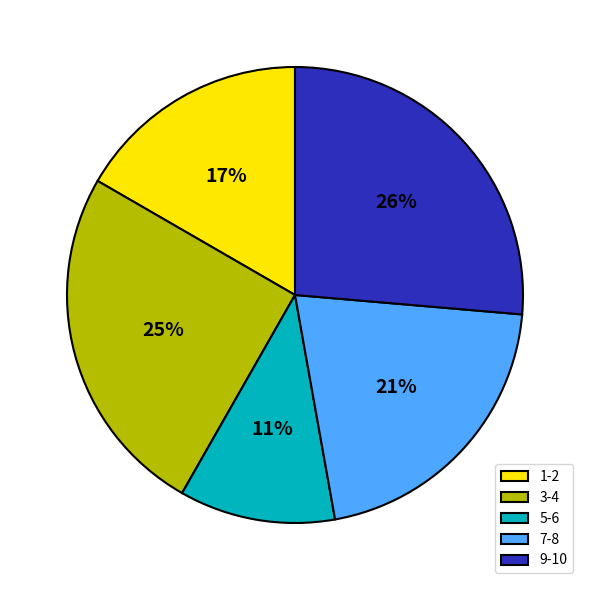

Combined, do 1-2 and 9-10 account for over 50%?

No